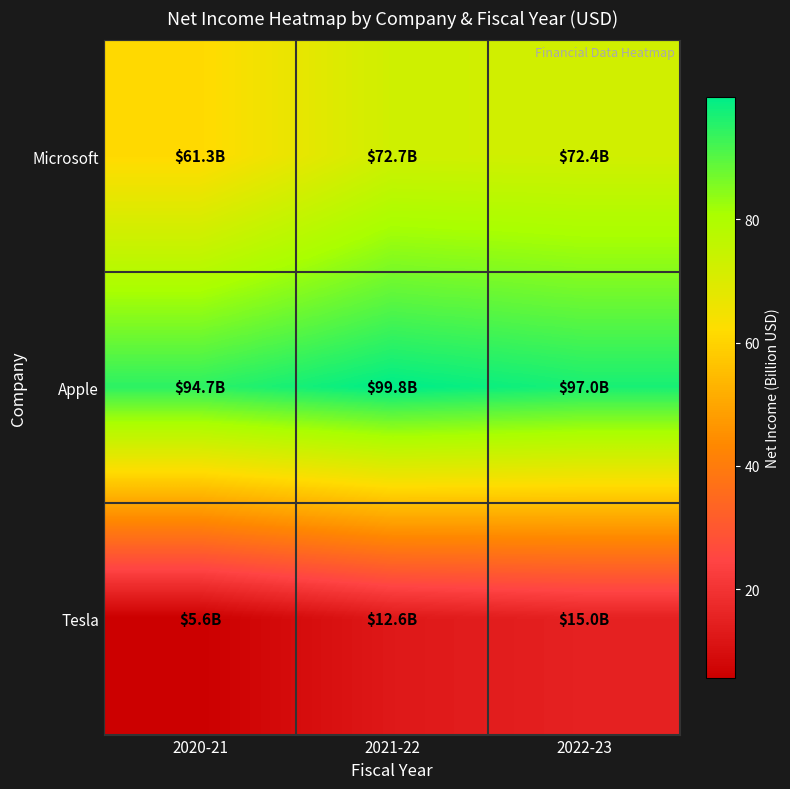

At 2021-22, list the series in order from smallest to largest.

Tesla, Microsoft, Apple